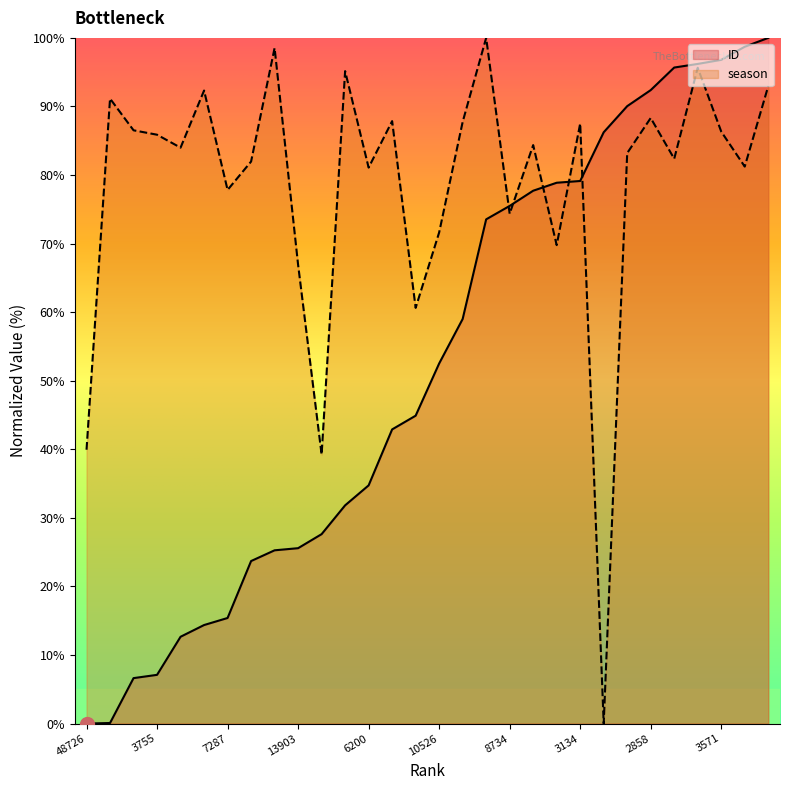

Rank the series by their average value, from lowest to highest.

ID, season